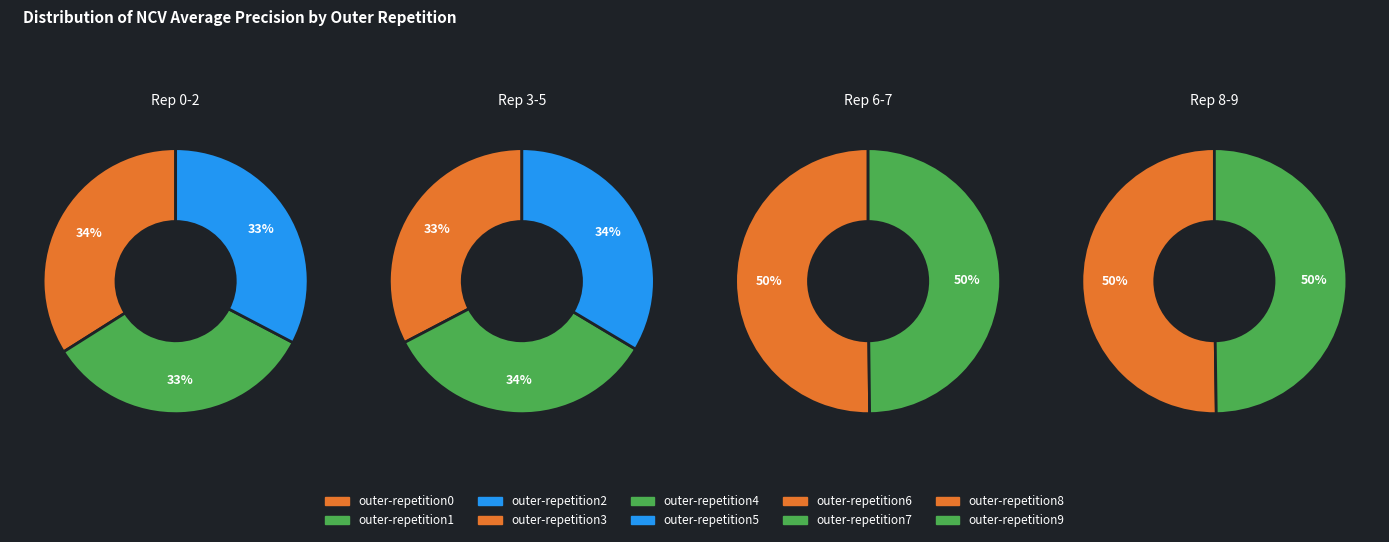

What is the largest slice in the pie chart?

outer-repetition0